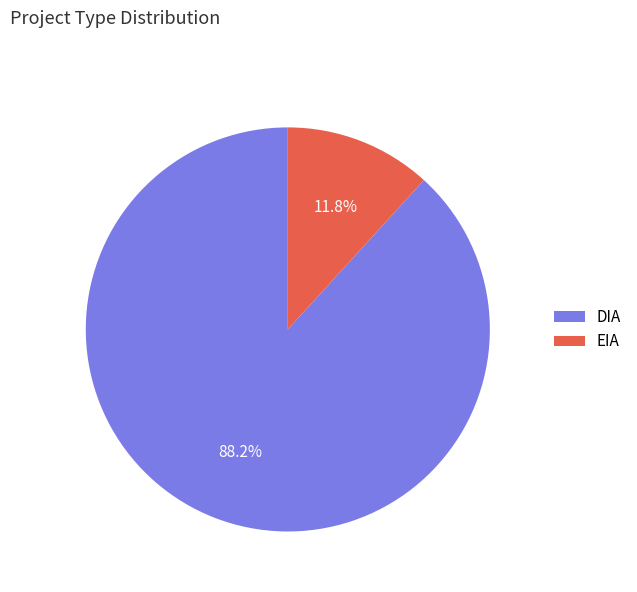

Rank the categories by value from highest to lowest.

DIA, EIA